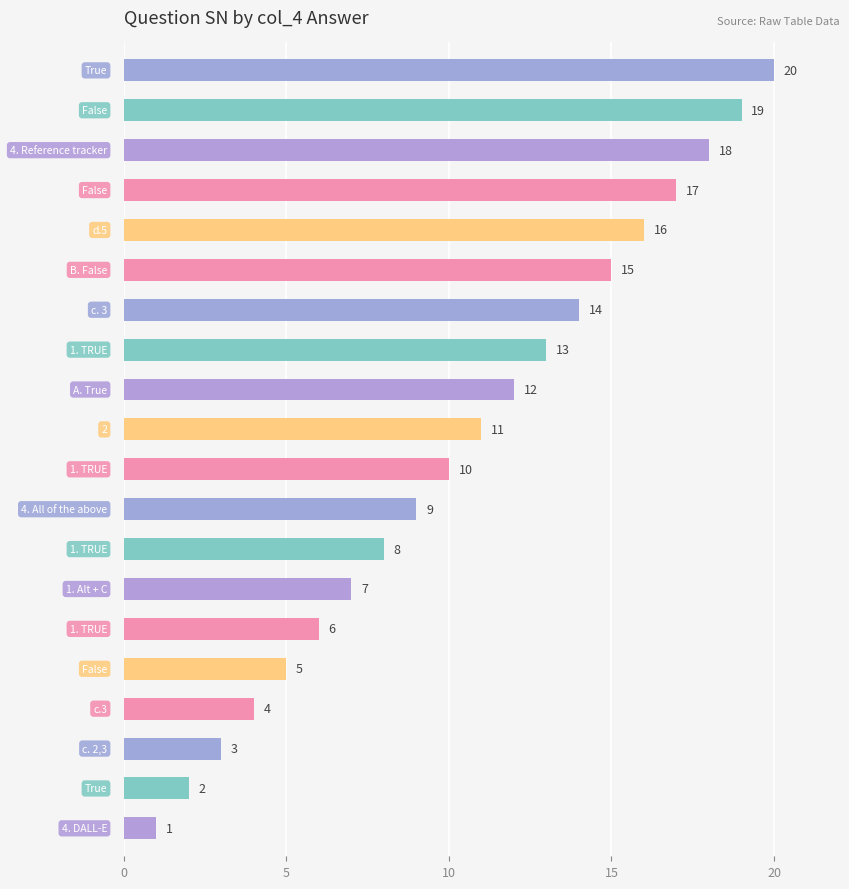

What is the greatest value displayed?

20